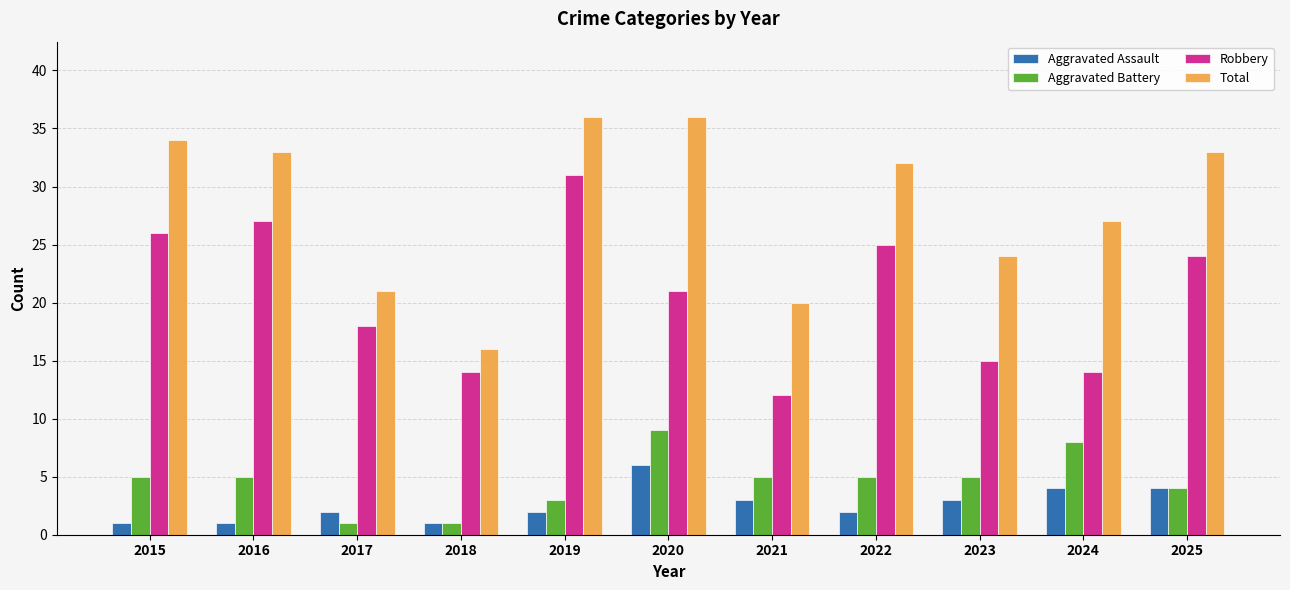

Rank the series at 2017 from lowest to highest value.

Aggravated Battery, Aggravated Assault, Robbery, Total